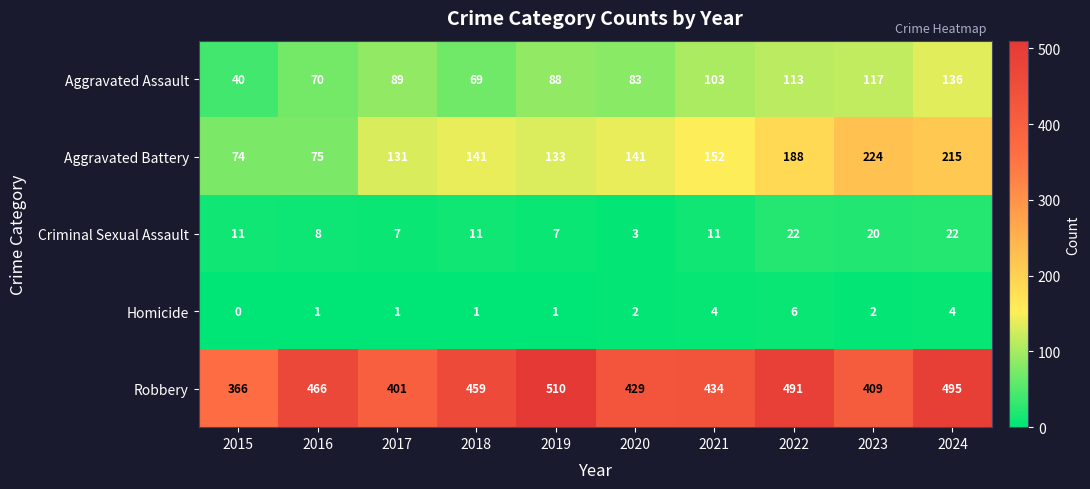

How many data points in Robbery are less than 459?

5